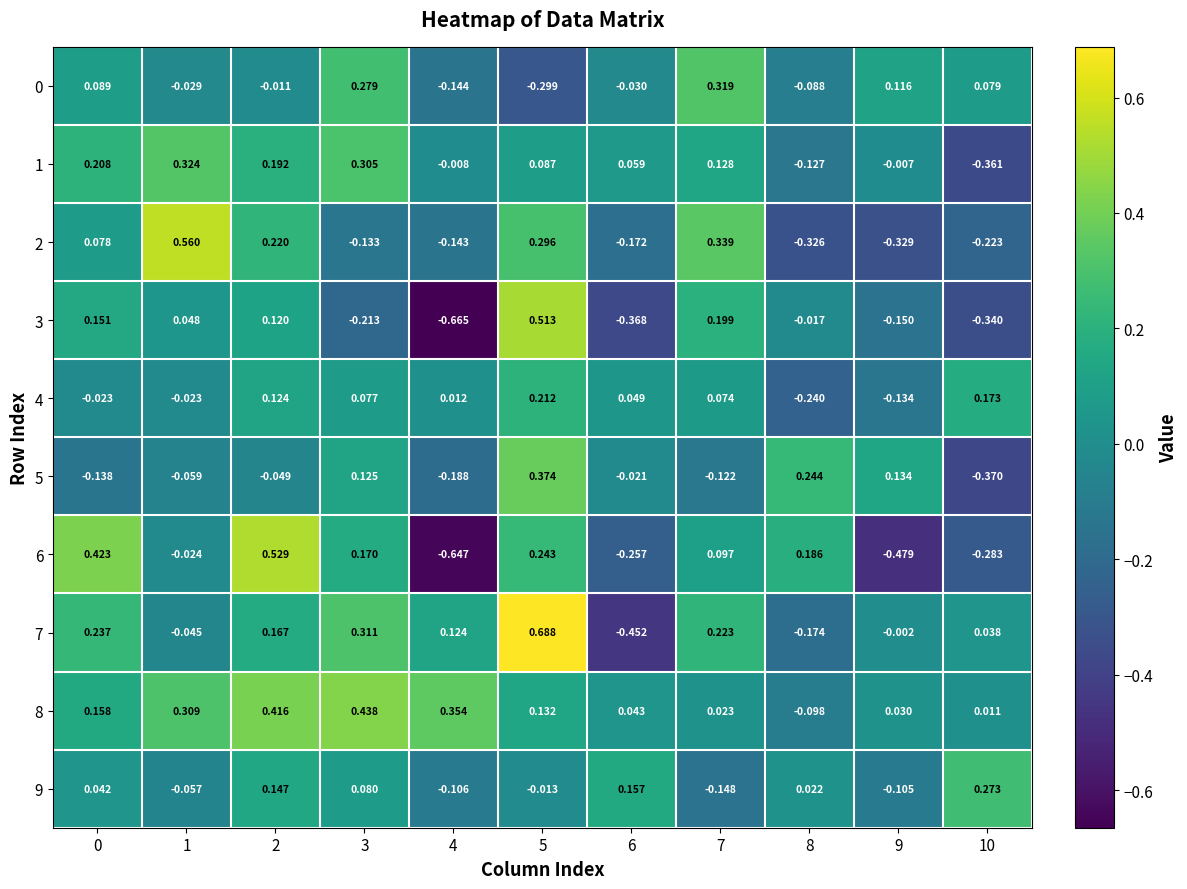

Is the value of 8 at 4 greater than the value of 0 at 4?

Yes